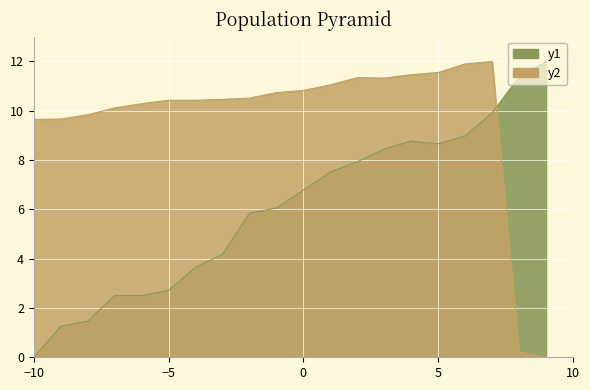

How many lines are shown in the chart?

2